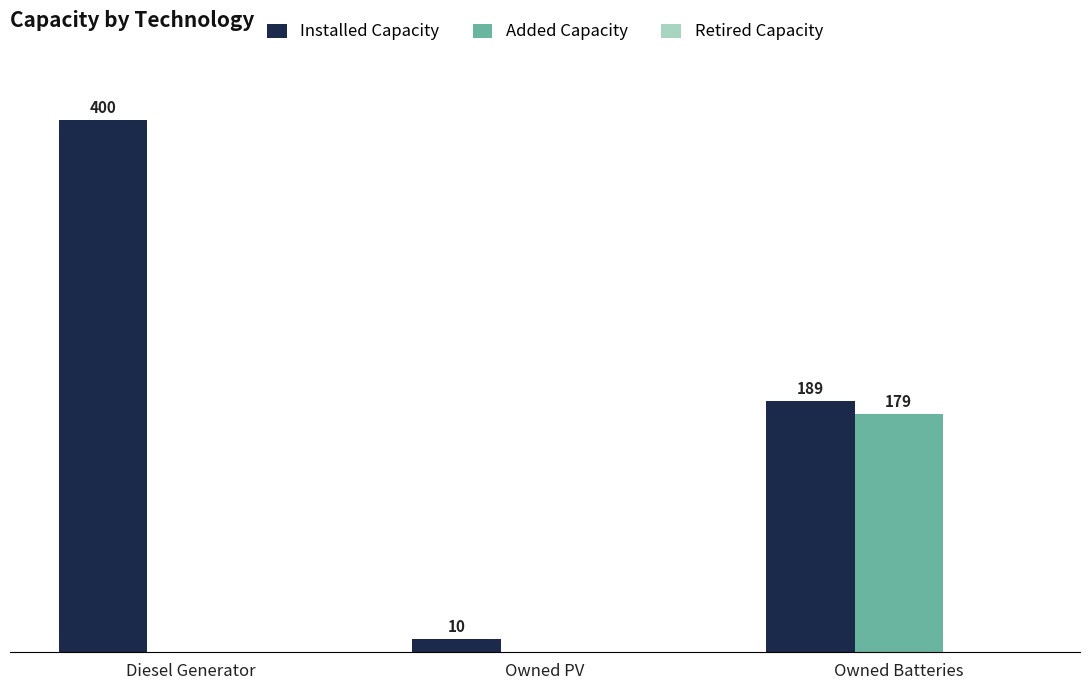

Is the value of Added Capacity at Owned Batteries greater than the value of Installed Capacity at Diesel Generator?

No